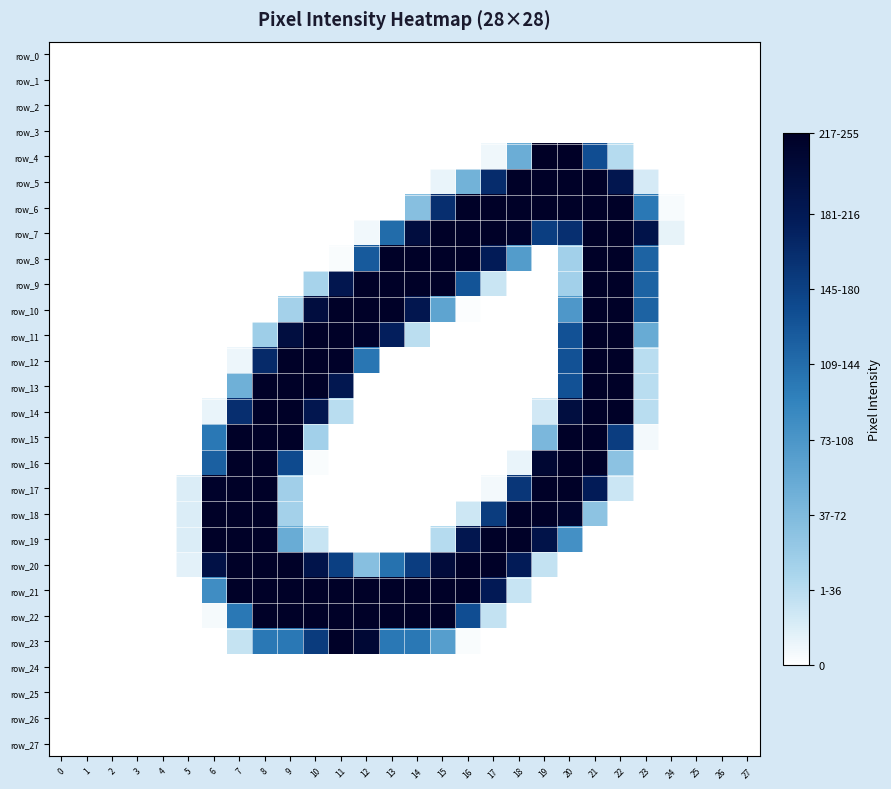

At how many categories does at least one series exceed 74?

18